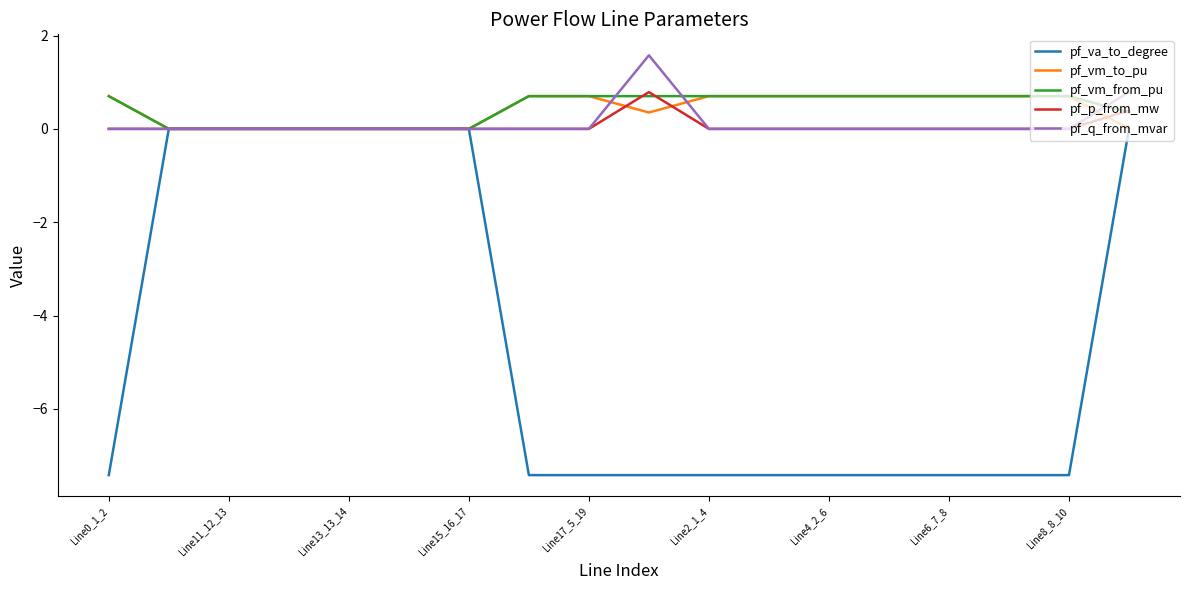

Which series ends up on top after the final intersection of pf_vm_to_pu and pf_p_from_mw?

pf_p_from_mw